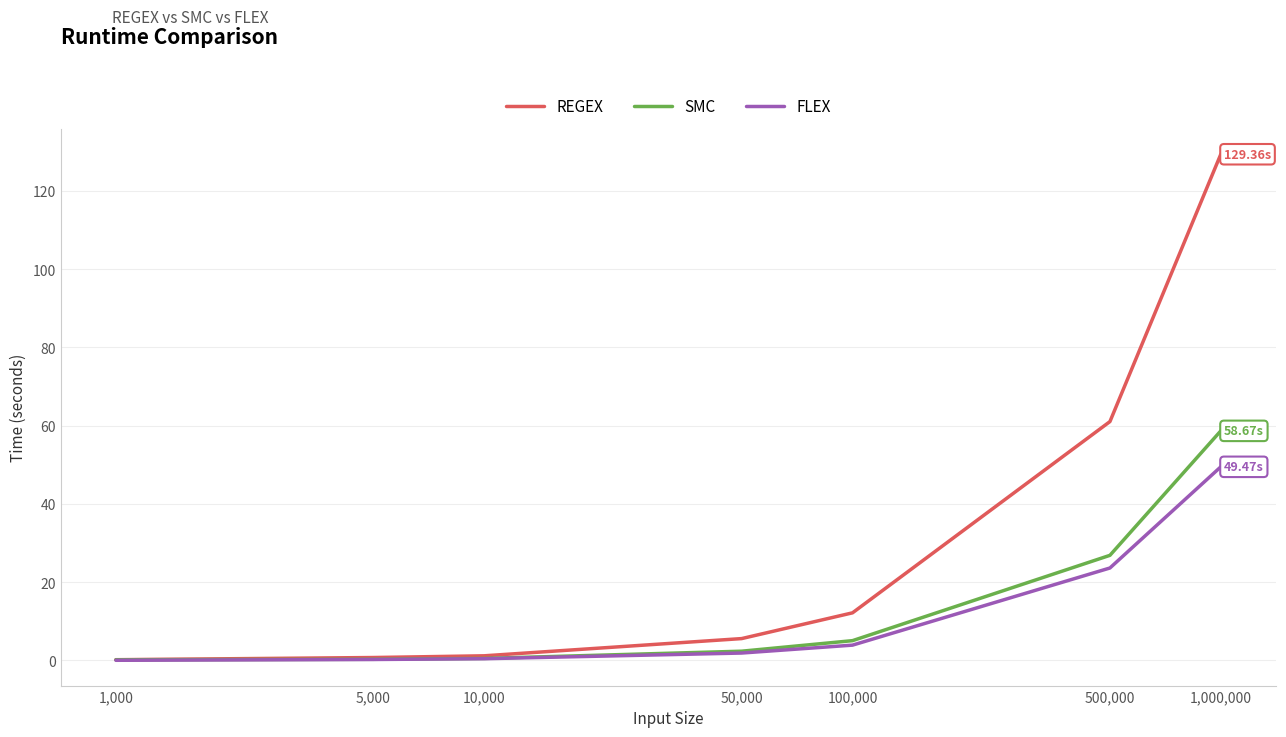

Which series has the largest range (max minus min)?

REGEX